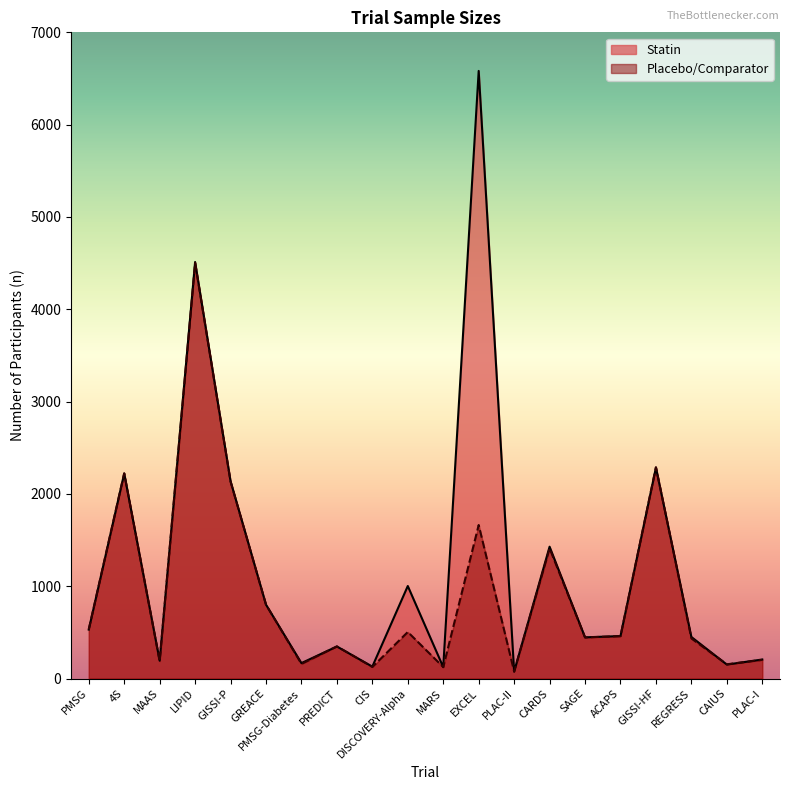

Reading left to right, extract all data points from this chart.

Statin: 530	2221	193	4512	2138	800	167	347	129	1002	123	6582	75	1428	446	460	2285	450	151	206
Placebo/Comparator: 532	2223	188	4502	2133	800	158	348	125	504	124	1663	76	1410	445	459	2289	434	154	202